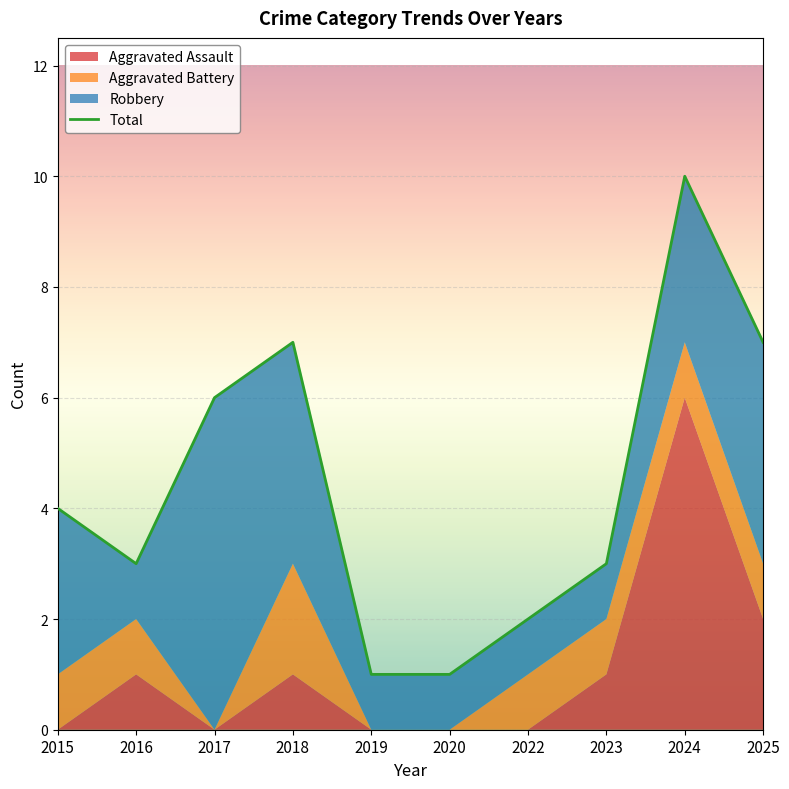

Which has a higher value, 2016 or 2015?

2015